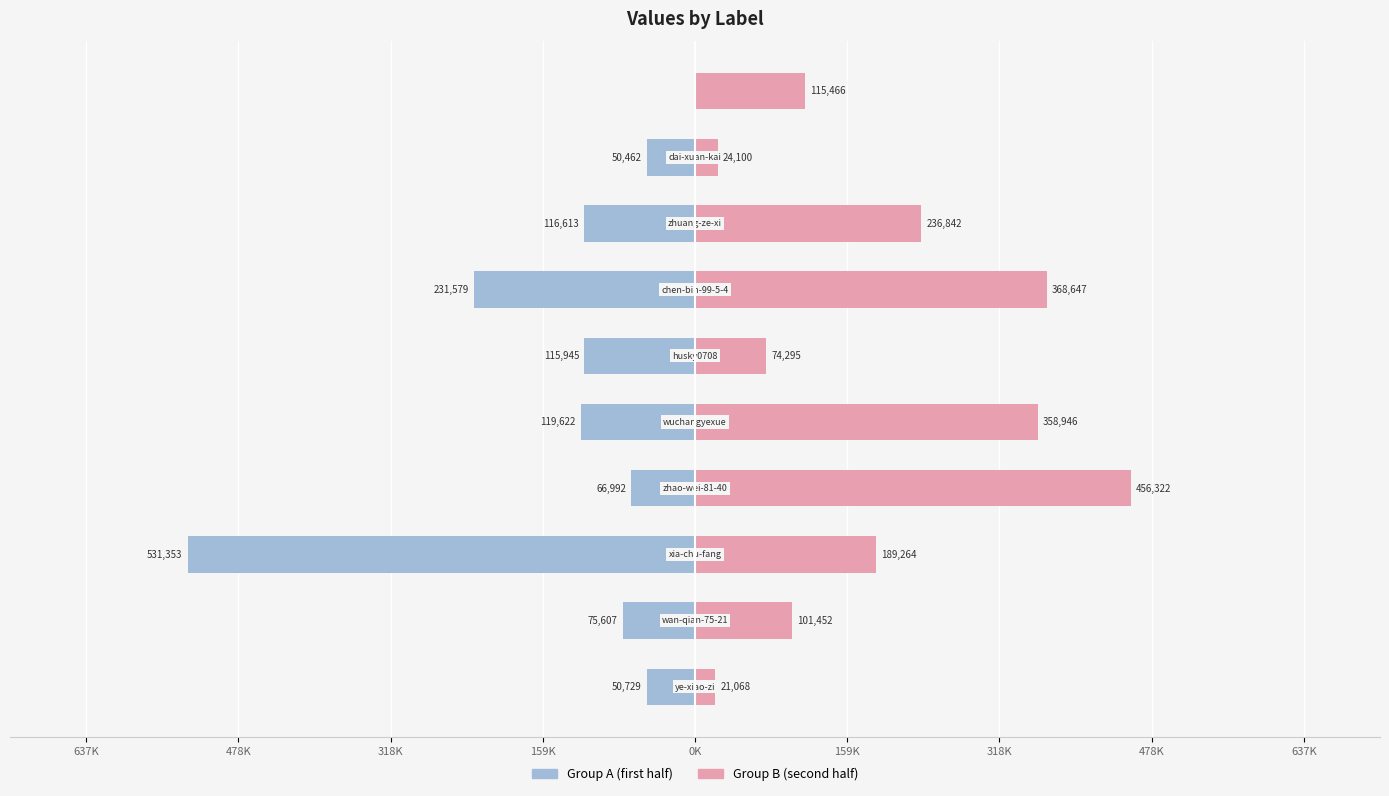

Between 478K and 318K, which is larger?

318K